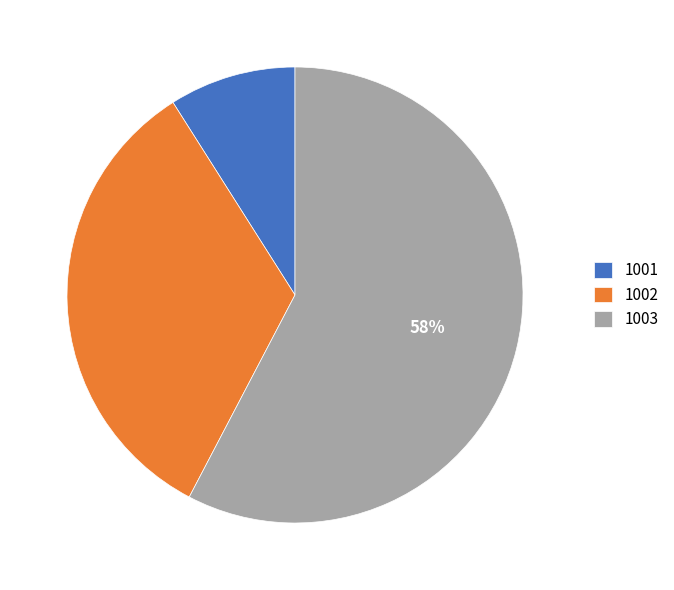

Between 1002 and 1001, which is larger?

1002